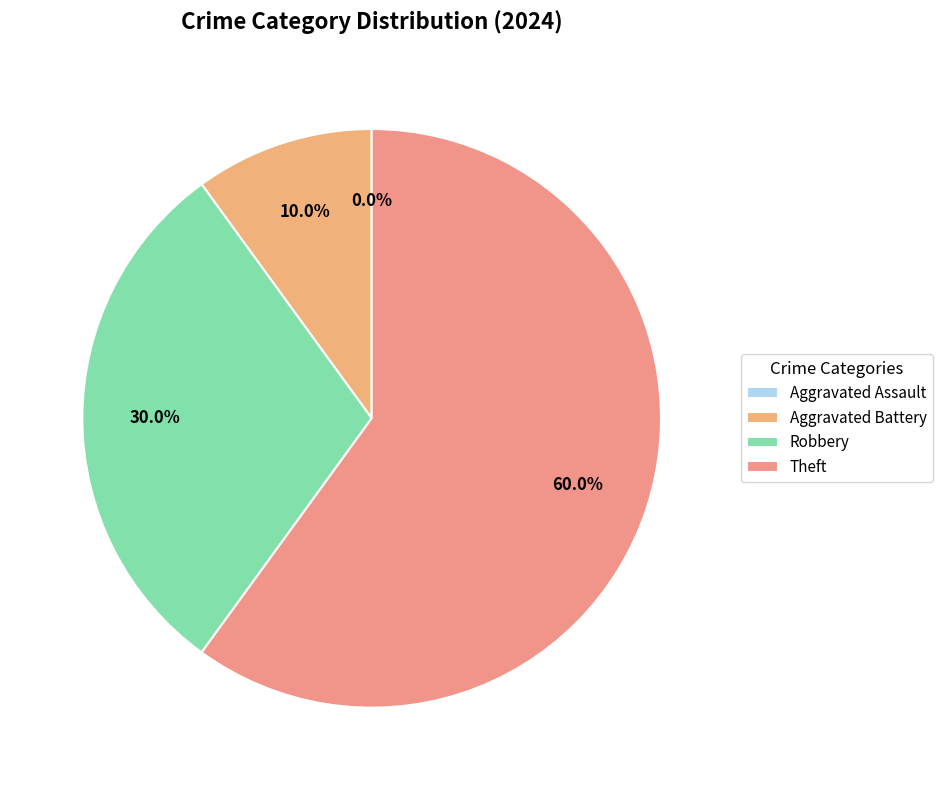

True or false: Theft accounts for 53% of the total.

False